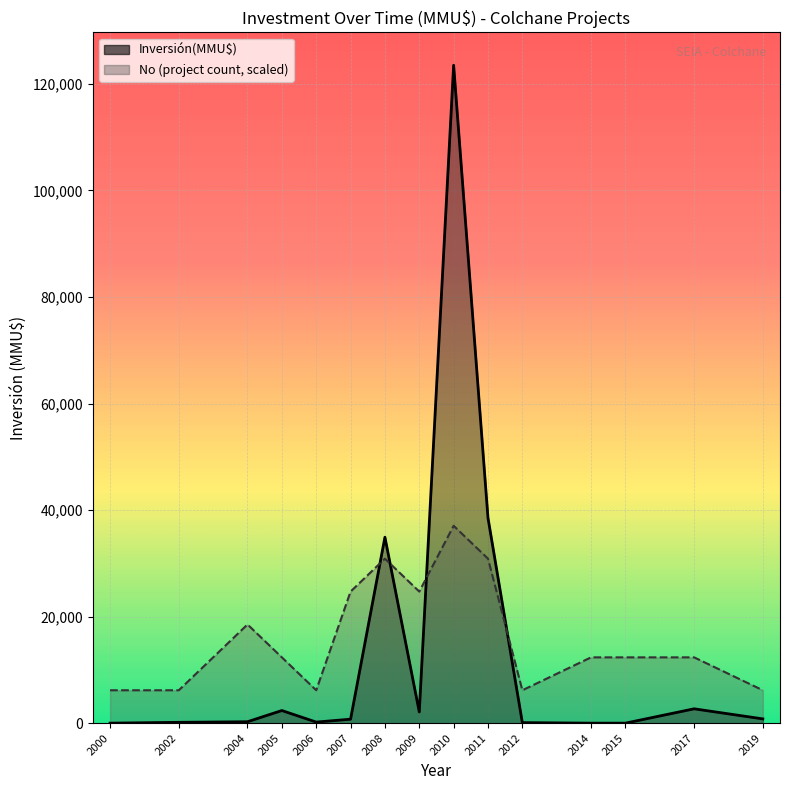

The Inversión(MMU$) series shows 566.4 at 2009. True or false?

False